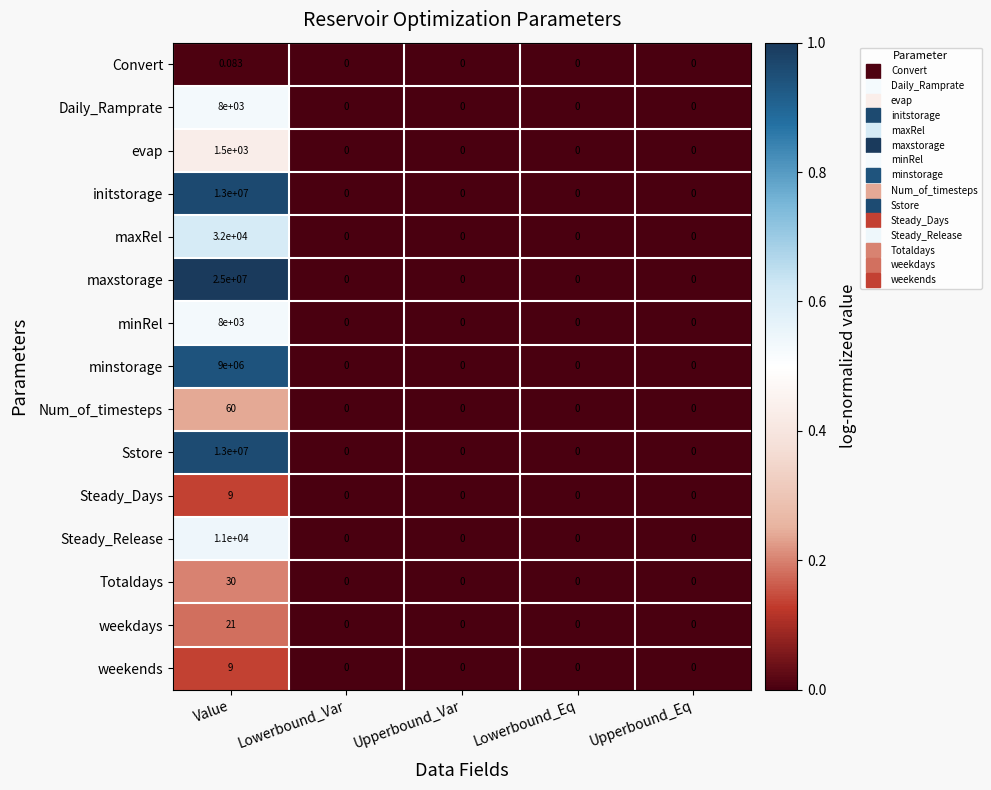

Count the number of categories in the chart.

5